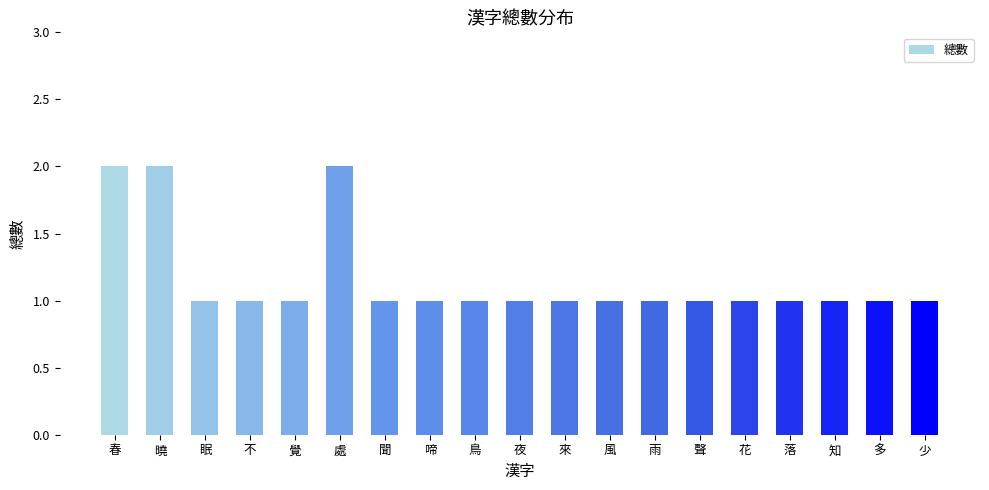

Reading left to right, extract all data points from this chart.

2	2	1	1	1	2	1	1	1	1	1	1	1	1	1	1	1	1	1